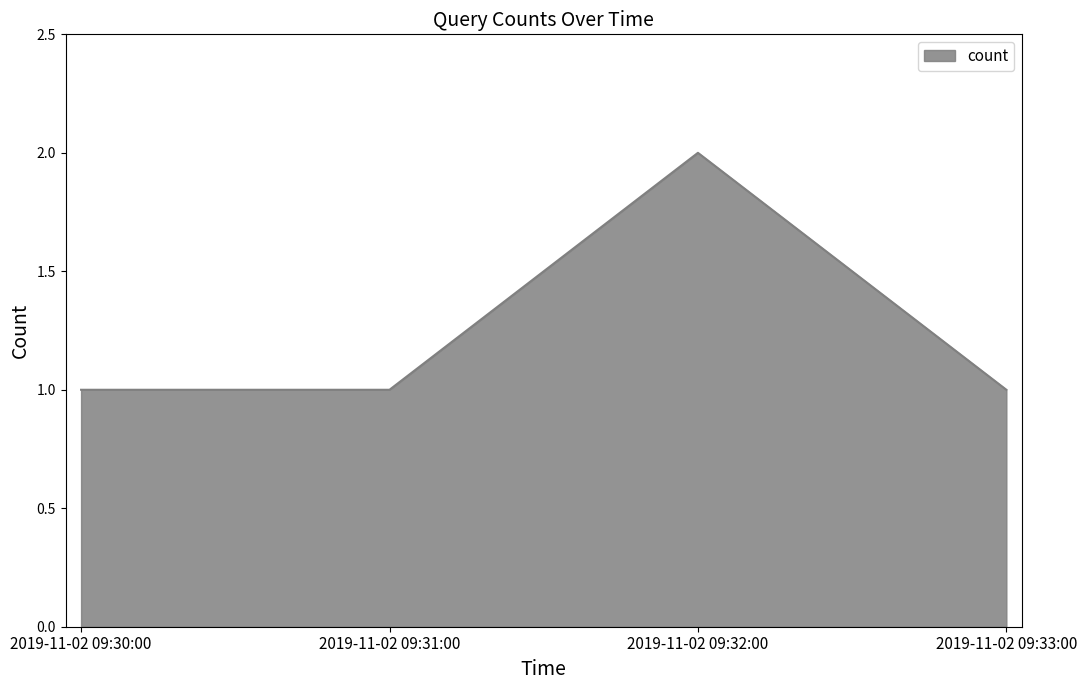

Which label corresponds to the largest value in the chart?

2019-11-02 09:32:00